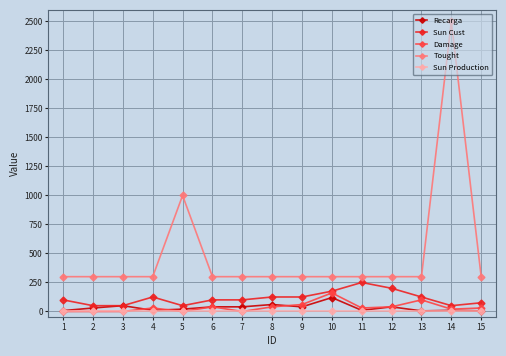

How many data points in Recarga are less than 30?

7